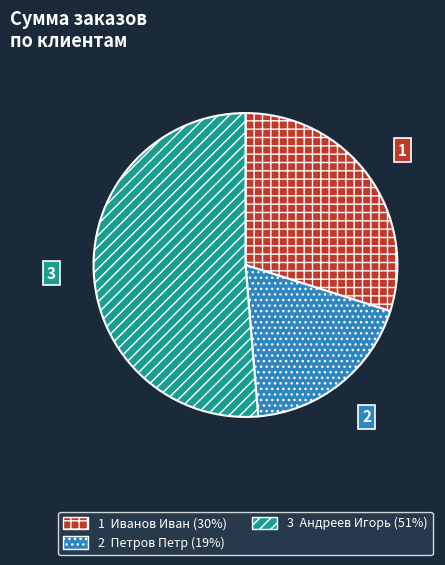

How many segments does this pie chart have?

3